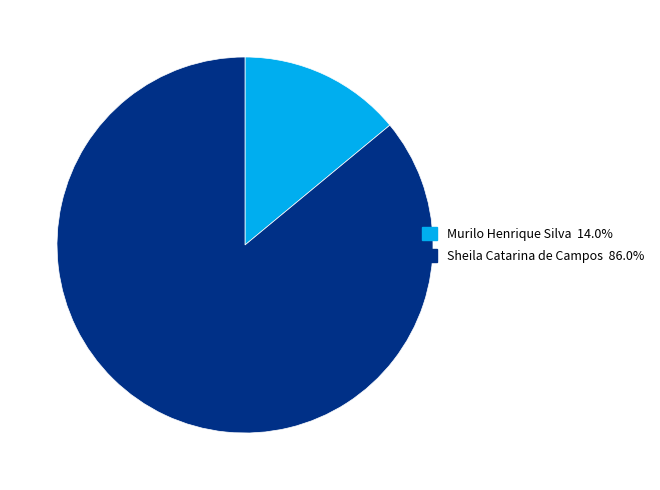

What is the largest slice in the pie chart?

Sheila Catarina de Campos